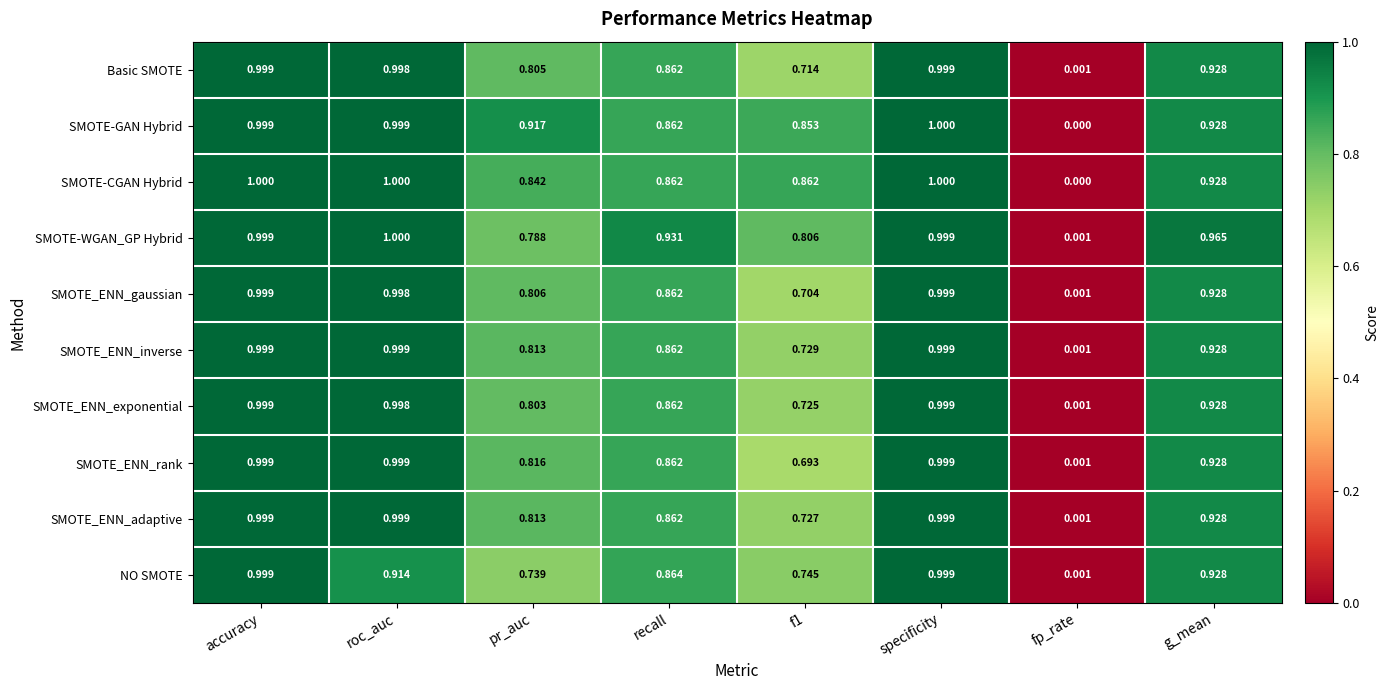

Which category has the lowest value in the NO SMOTE series?

fp_rate